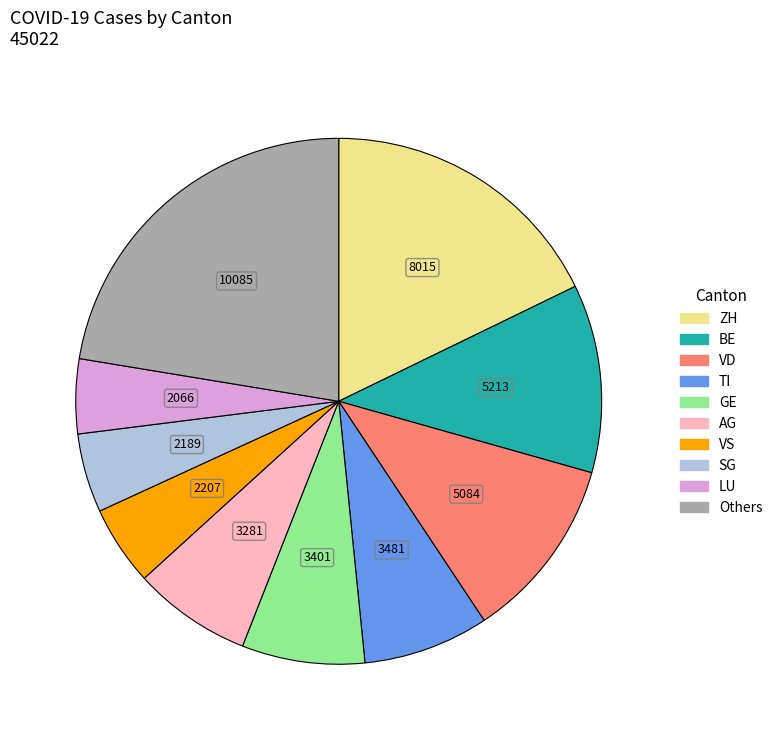

Is there a majority slice in this chart?

No